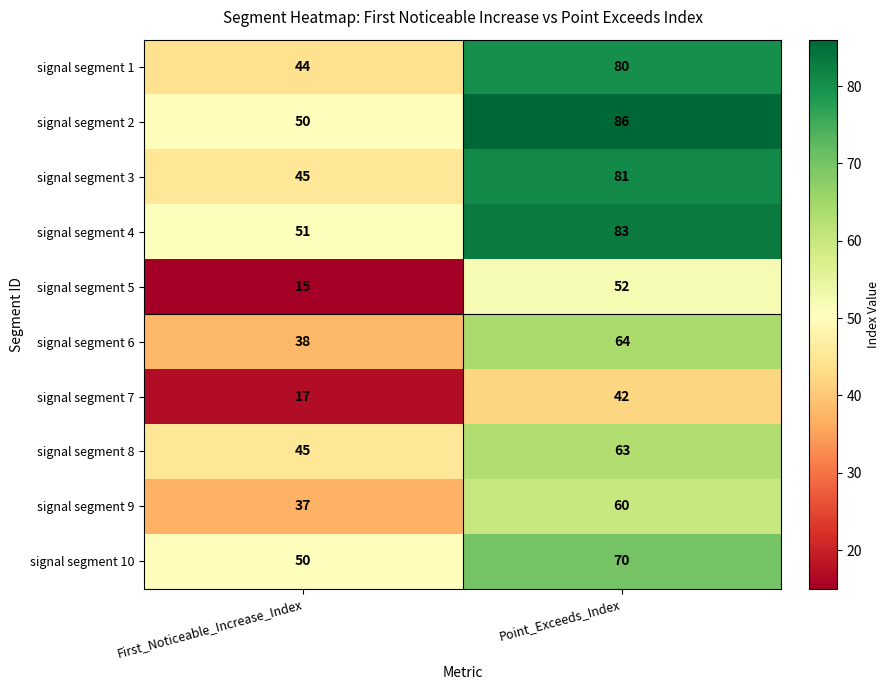

The value of signal segment 7 at Point_Exceeds_Index is 25. True or false?

False